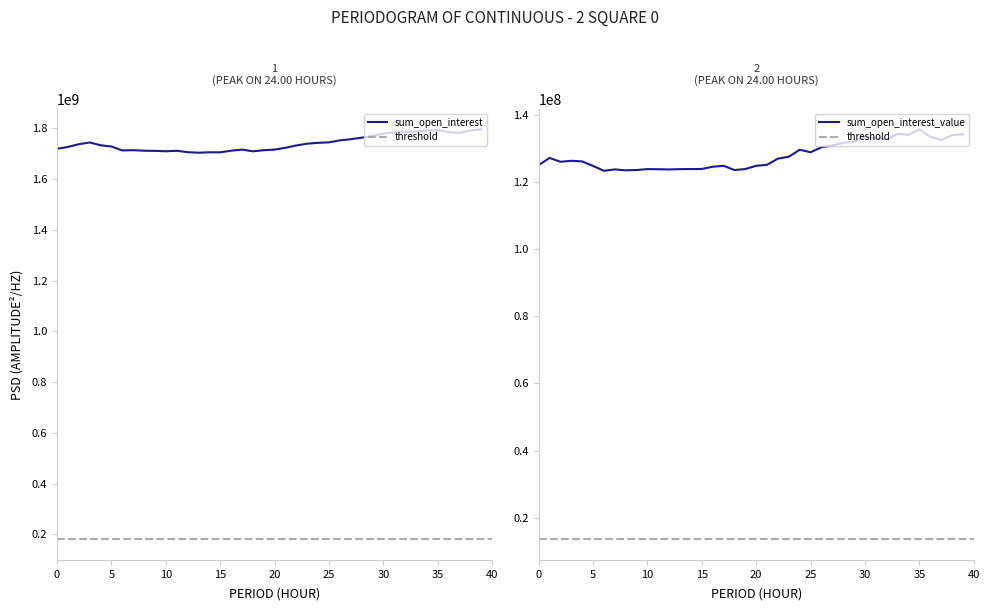

Which series has the largest total across all categories?

sum_open_interest